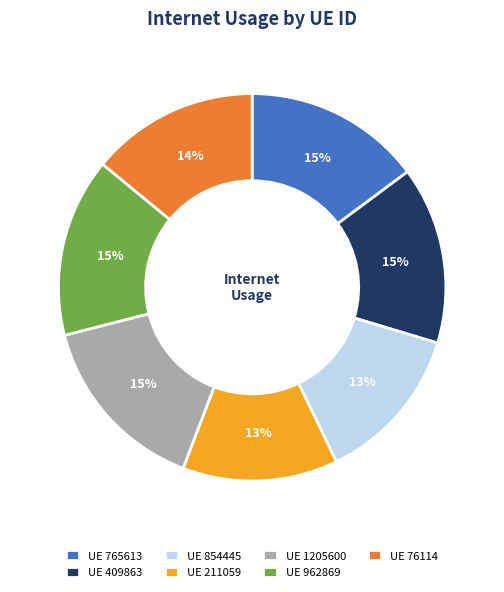

Is there a majority slice in this chart?

No